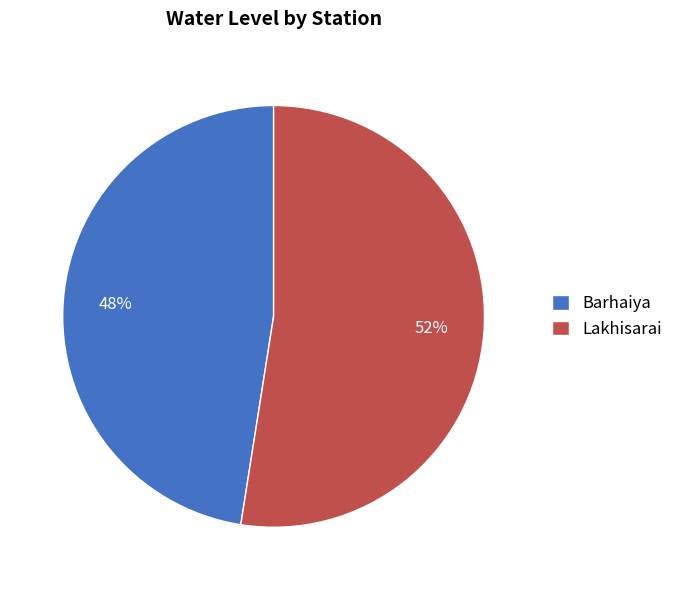

True or false: Barhaiya accounts for 54% of the total.

False